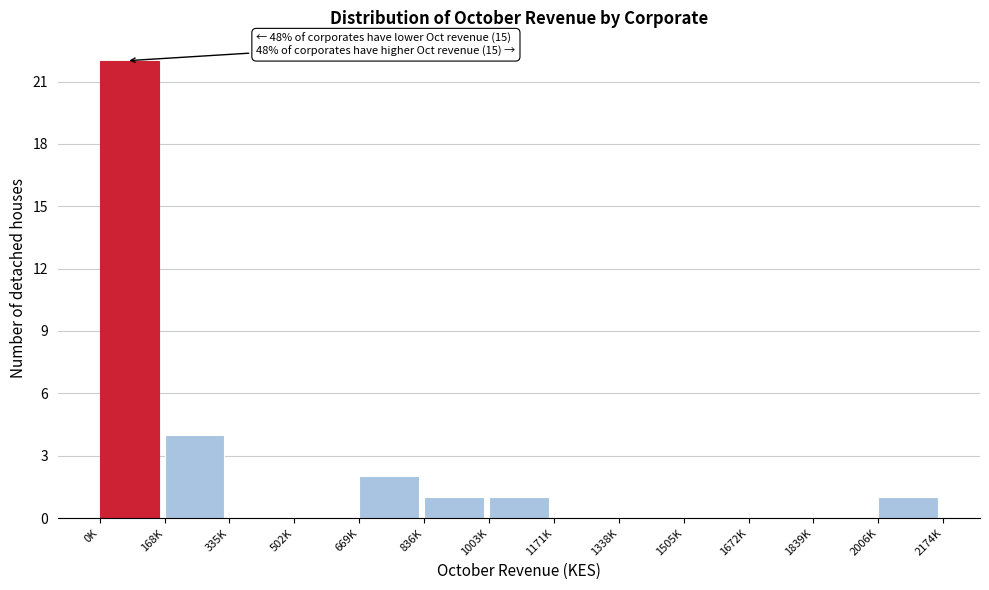

Reading left to right, extract all data points from this chart.

0K=22	168K=4	335K=0	502K=0	669K=2	836K=1	1003K=1	1171K=0	1338K=0	1505K=0	1672K=0	1839K=0	2006K=1